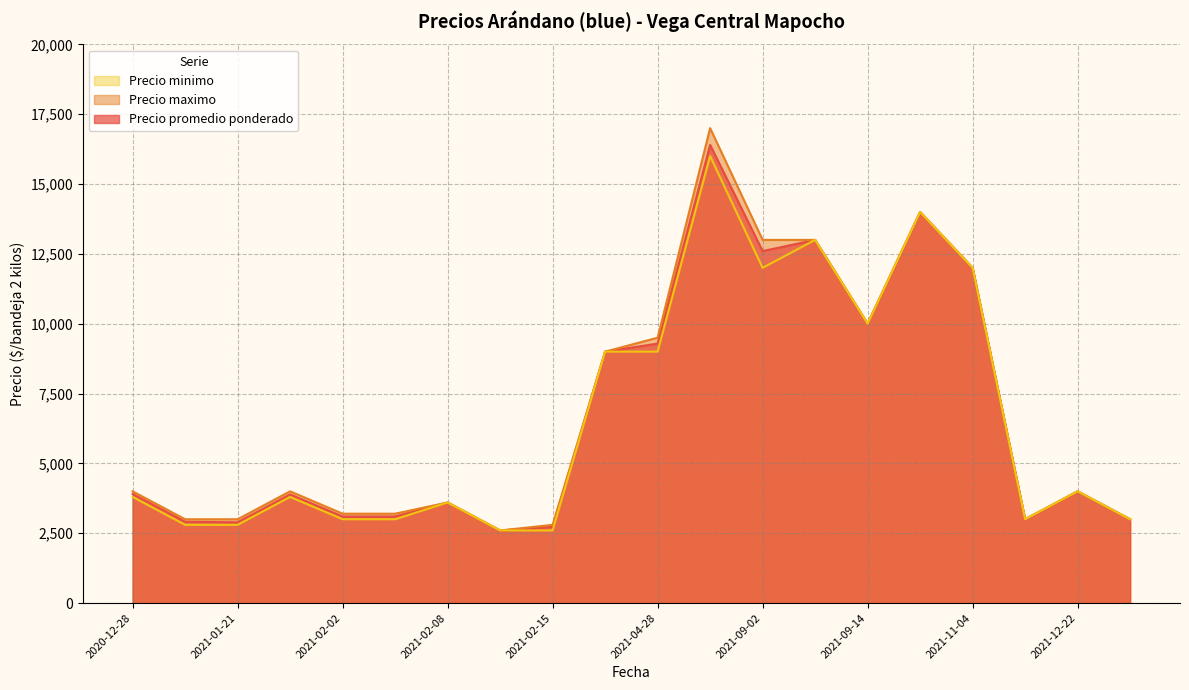

What is the greatest value displayed?

17000